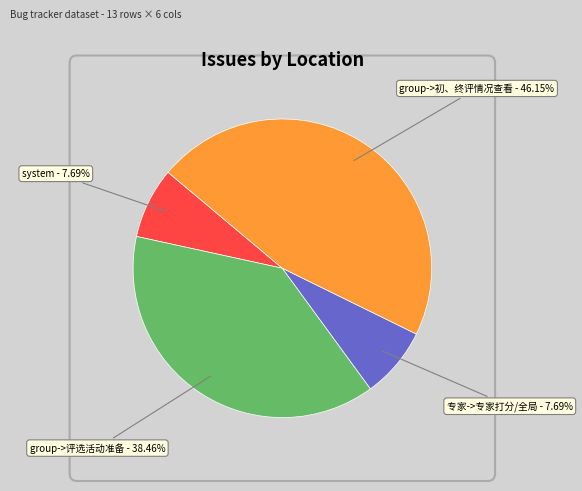

Which slice is the largest?

group->初、终评情况查看